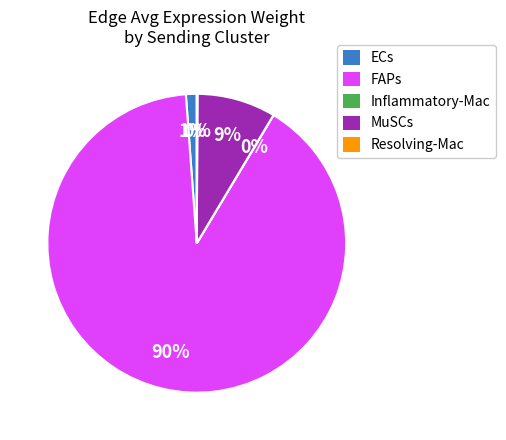

The ECs slice represents 1% of the pie. True or false?

True